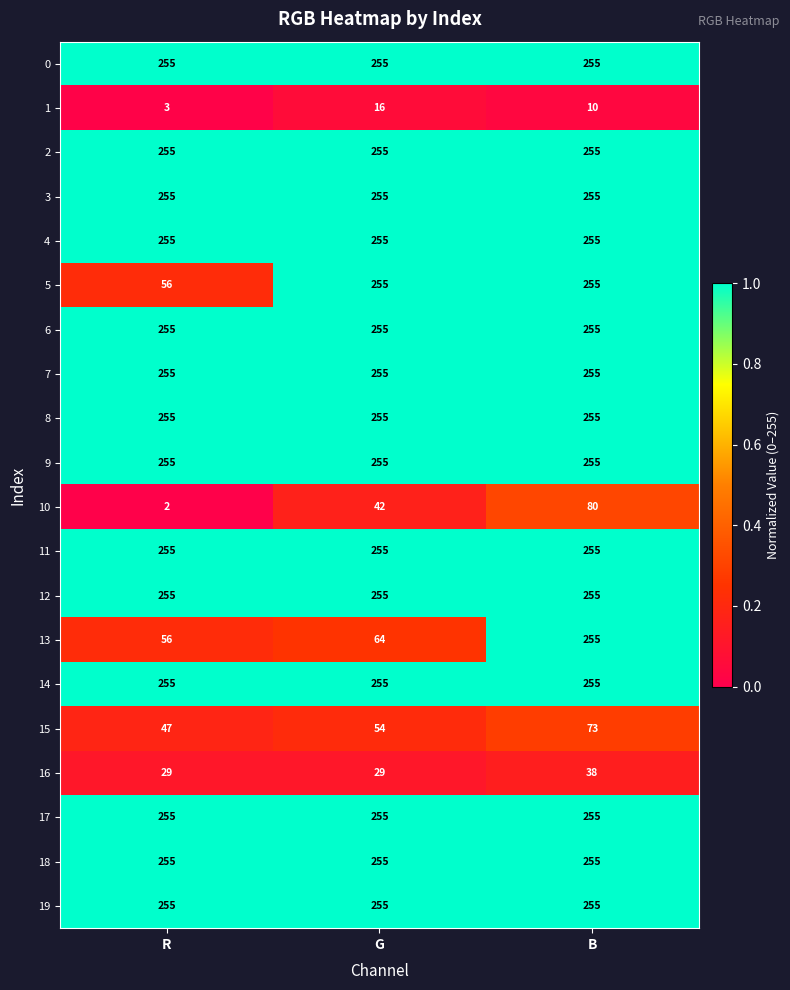

What is the maximum value shown in the chart?

255